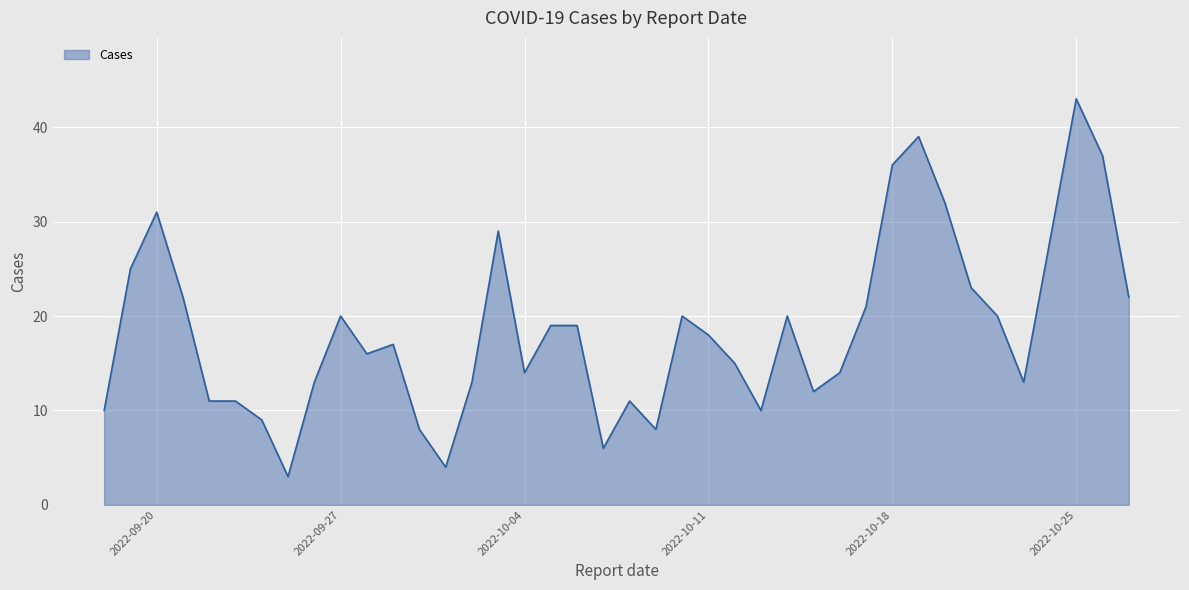

What is the difference between the maximum and minimum values?

40